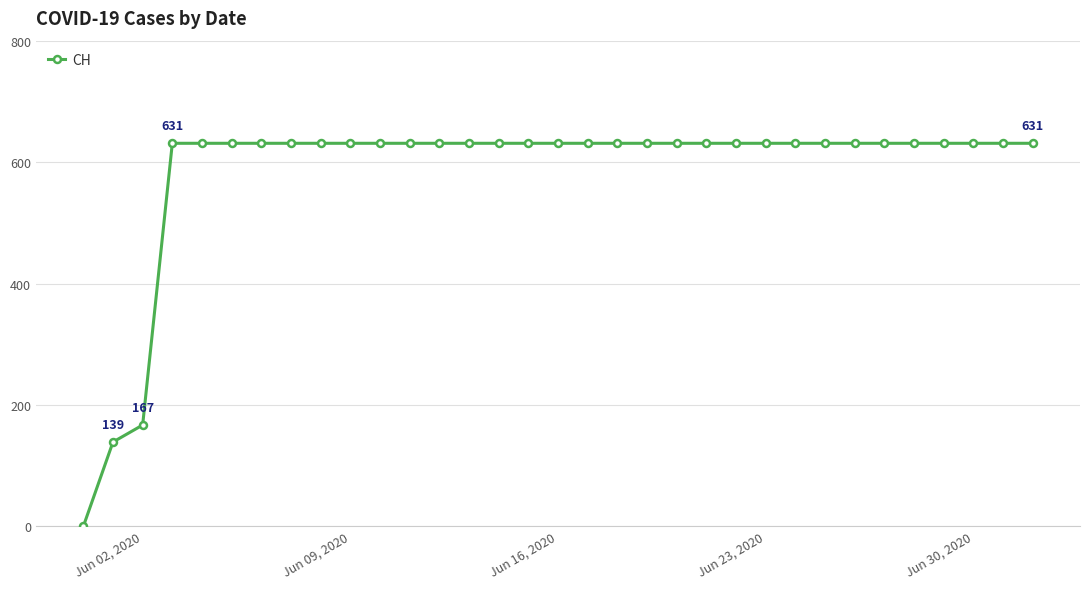

What is the value of the 20th point from the left?

631